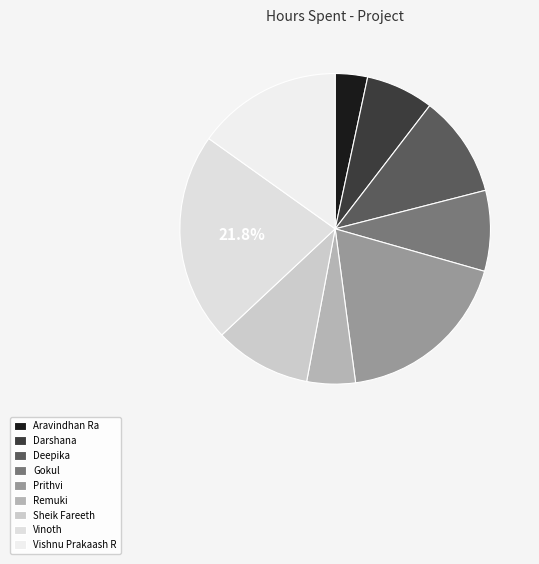

To the nearest percent, what portion does Vinoth represent?

22%